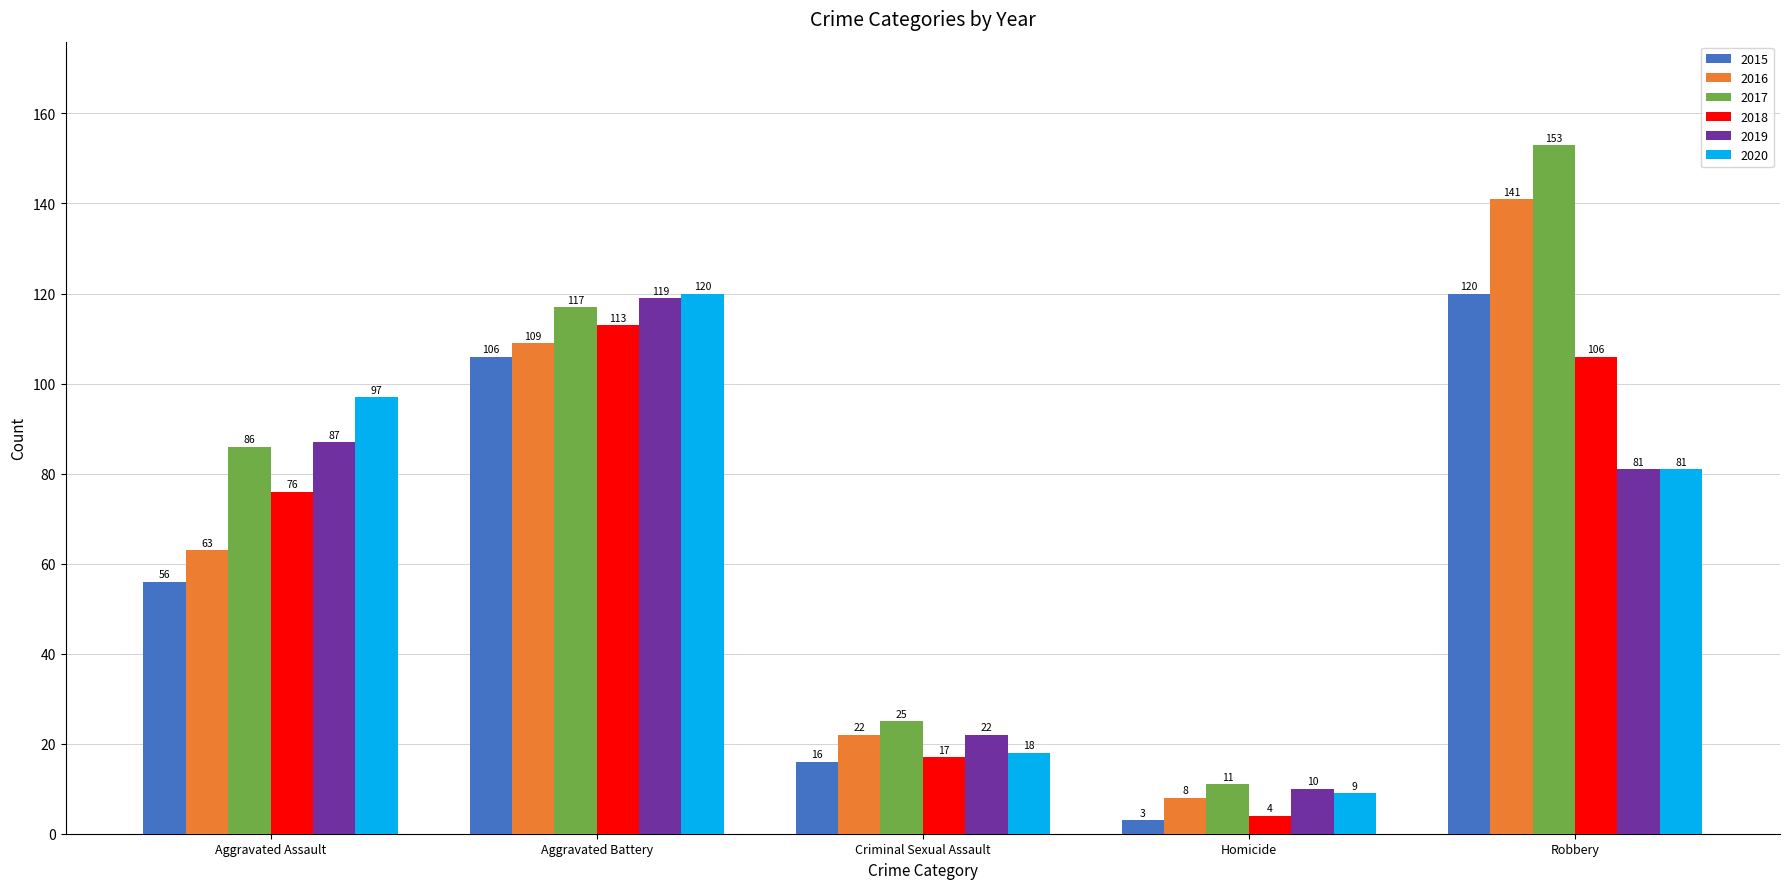

Which category has the lowest value in the 2020 series?

Homicide